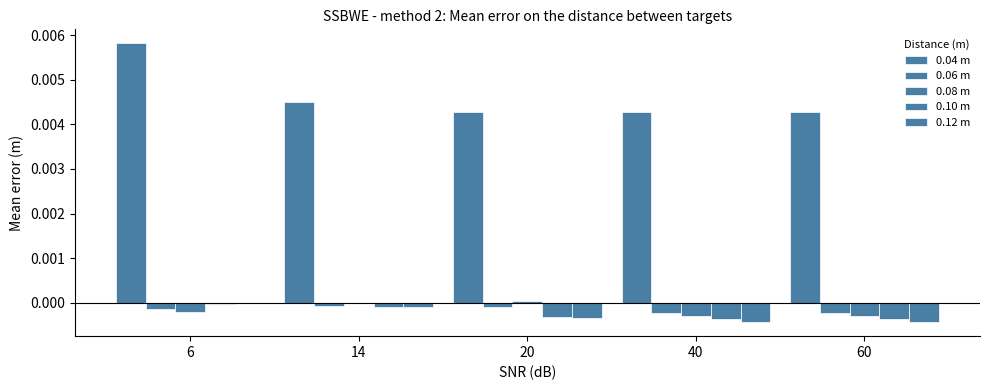

Are the bars grouped side by side (vs. stacked)?

Yes